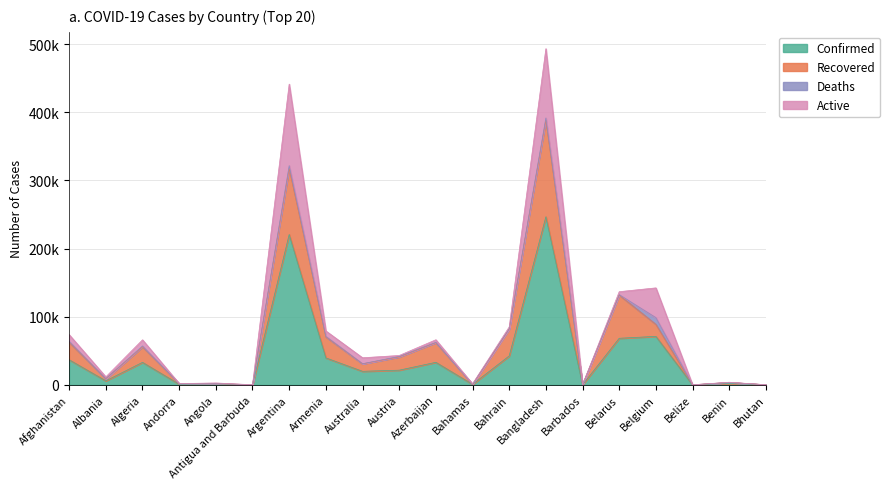

What is the difference between the second highest and minimum values in the Confirmed series?

220610